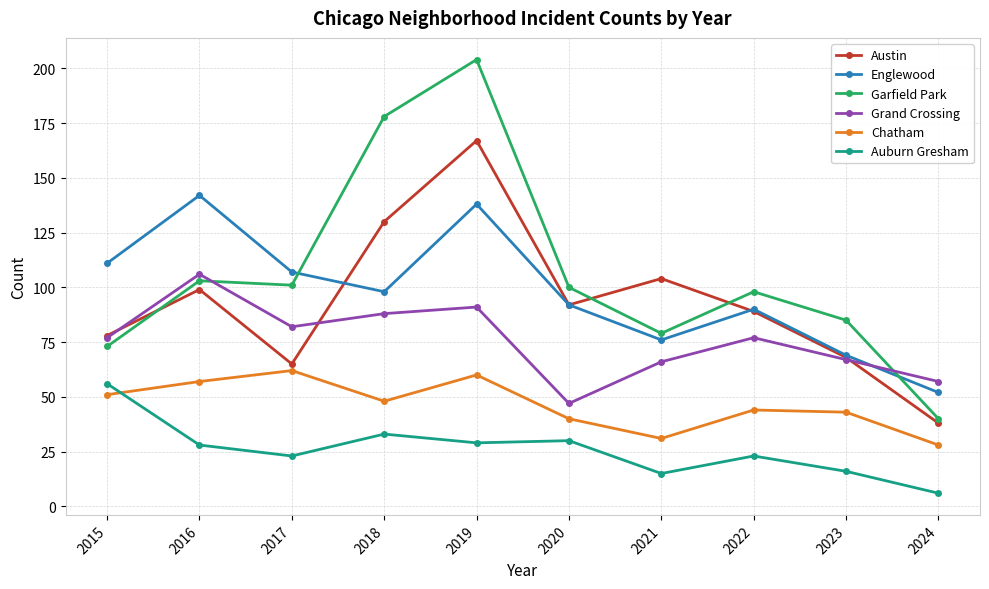

Which category has the lowest value across all series?

2024